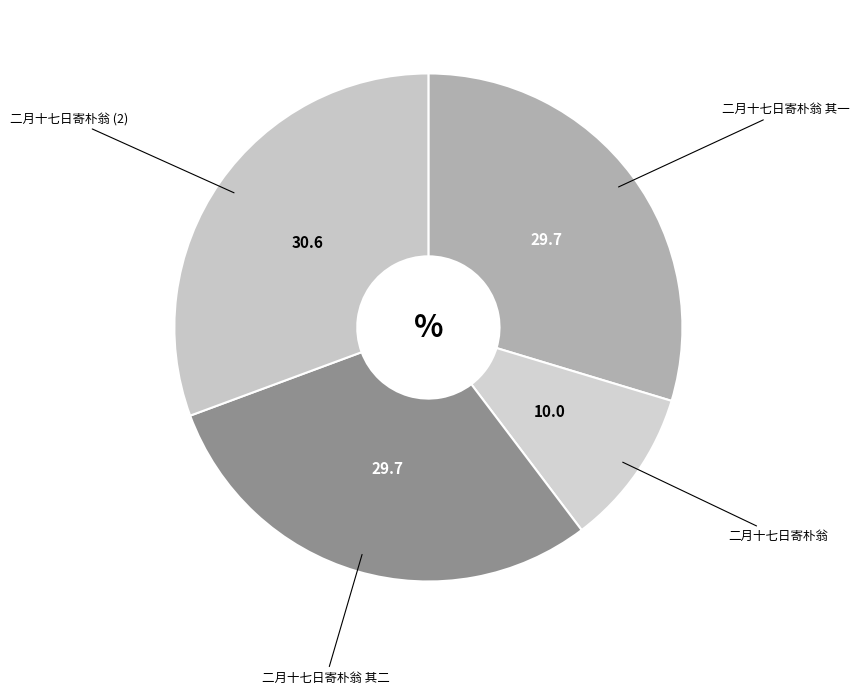

How many segments does this pie chart have?

4